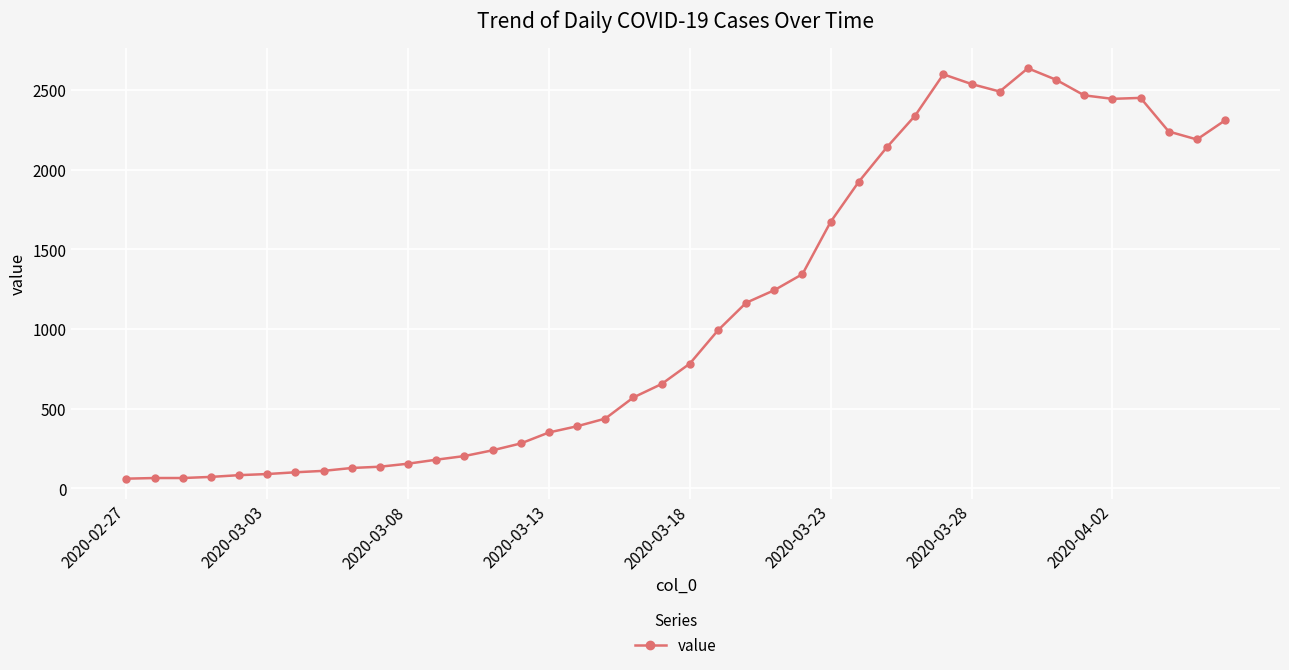

True or false: there are more than 1 points higher than both neighbors.

True